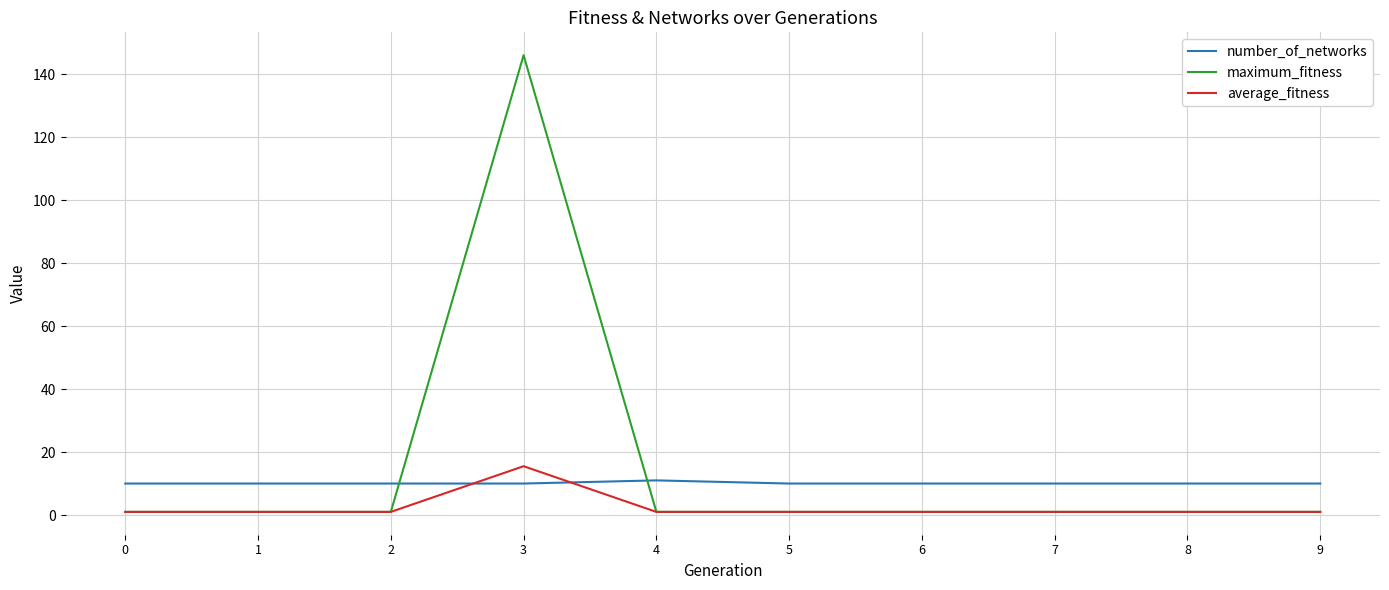

Rank the series by their average value, from lowest to highest.

average_fitness, number_of_networks, maximum_fitness